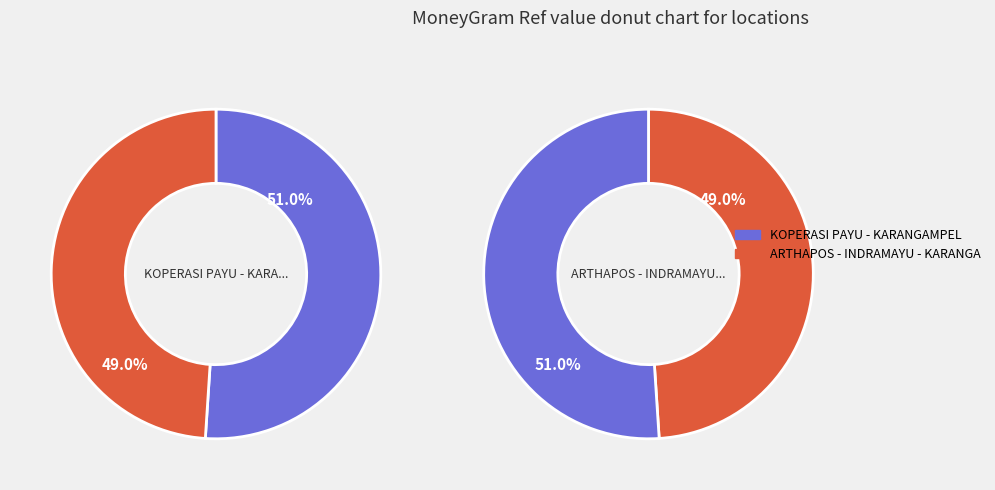

What percentage do ARTHAPOS - INDRAMAYU - KARANGAMPEL and KOPERASI PAYU - KARANGAMPEL together represent?

100.0%